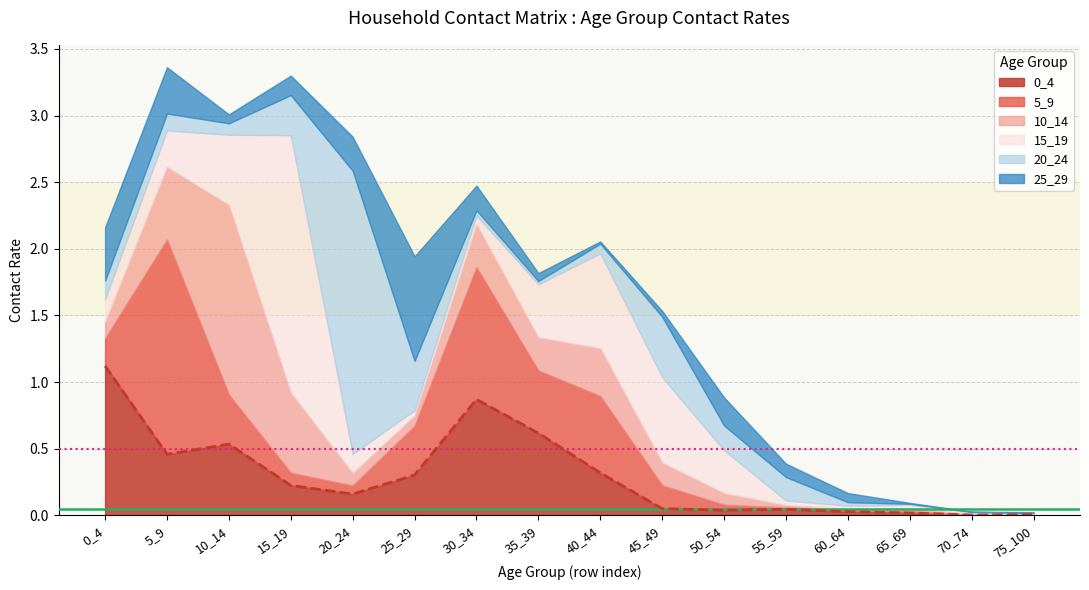

What is the sum of all 20_24 values?

4.1